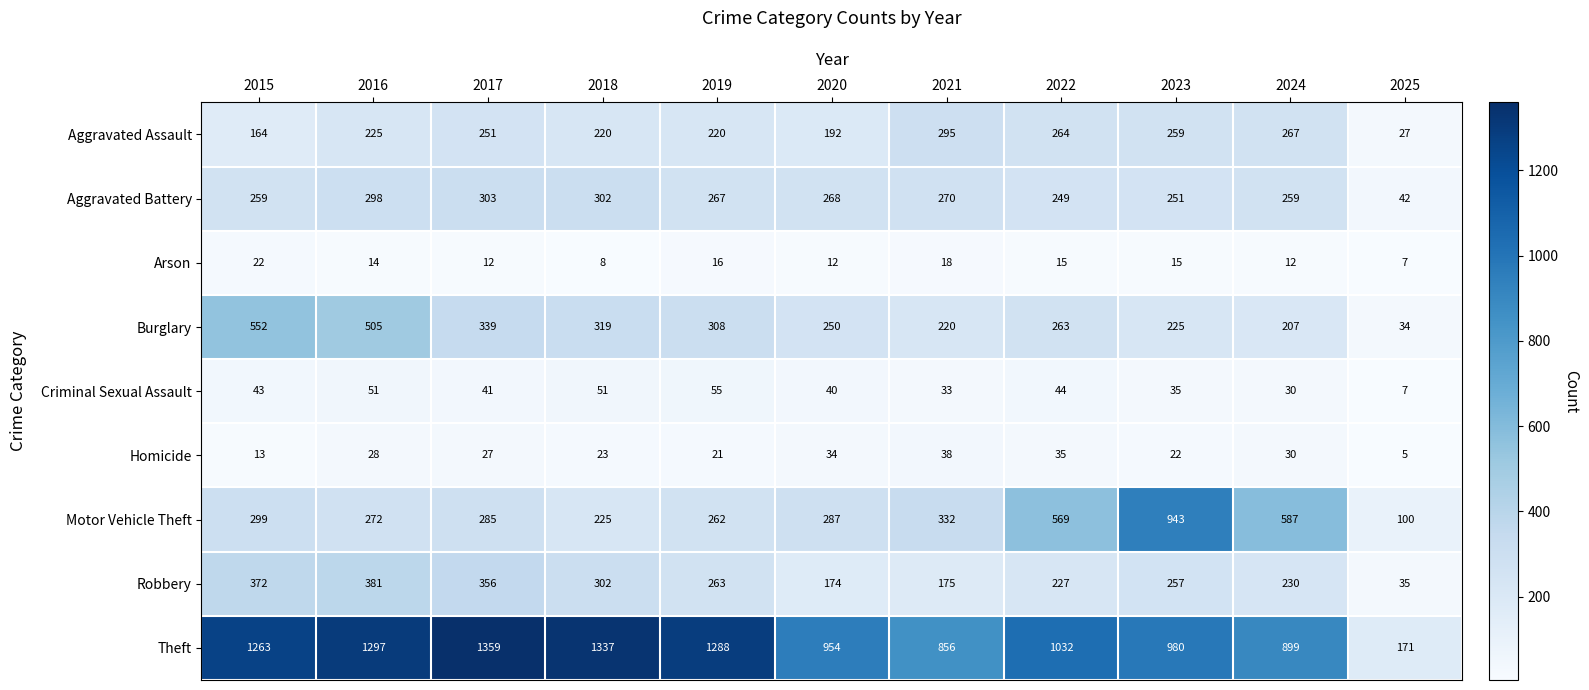

Where is Arson nearest to the value 14?

2016